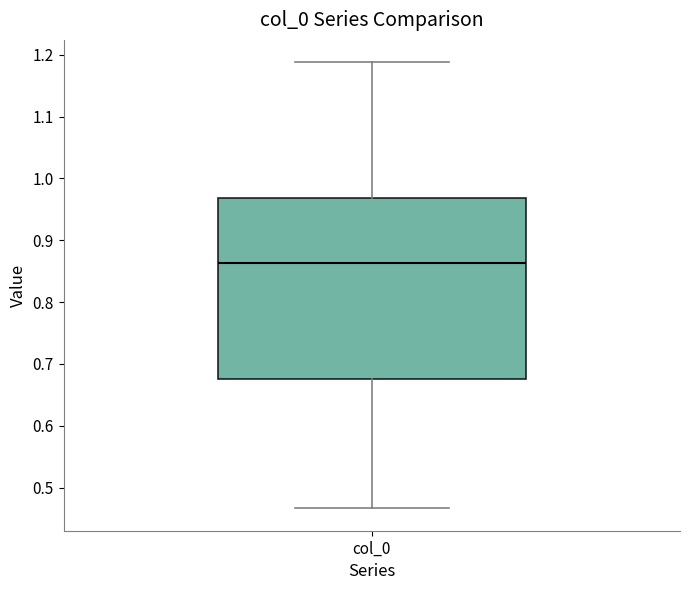

Transcribe this box plot: give where the median line is, the range the box spans, and where the two whiskers end, as read against the y-axis. The values are not printed on the chart, so give them approximately, as read against the axis.

median 0.86, box 0.68 to 0.97, whiskers 0.47 to 1.19